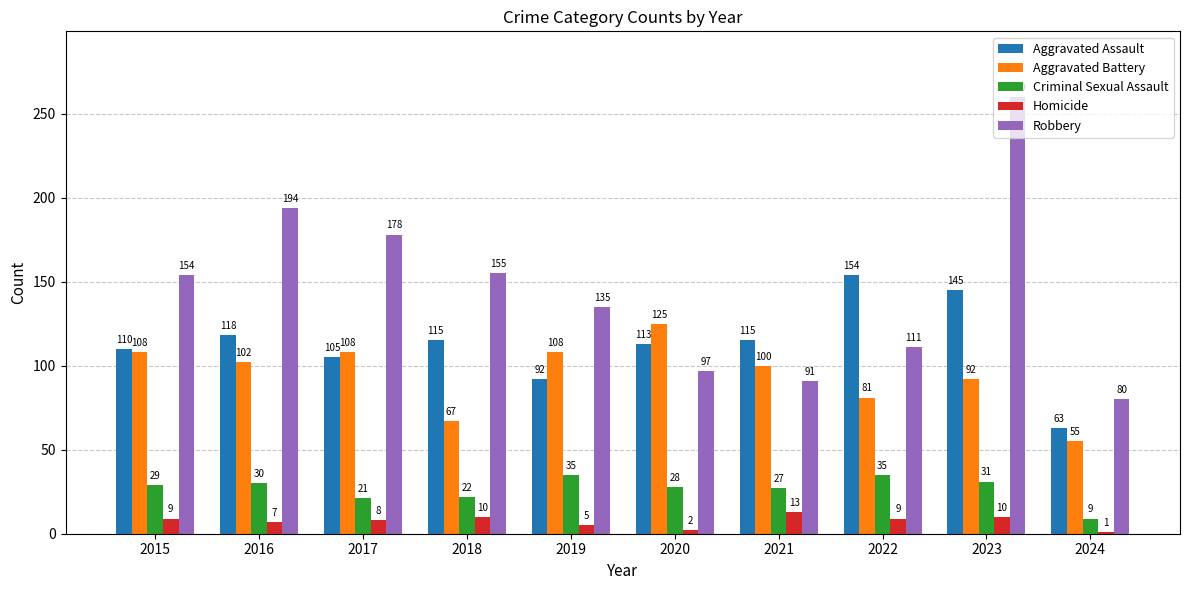

Where is Aggravated Battery nearest to the value 90?

2023